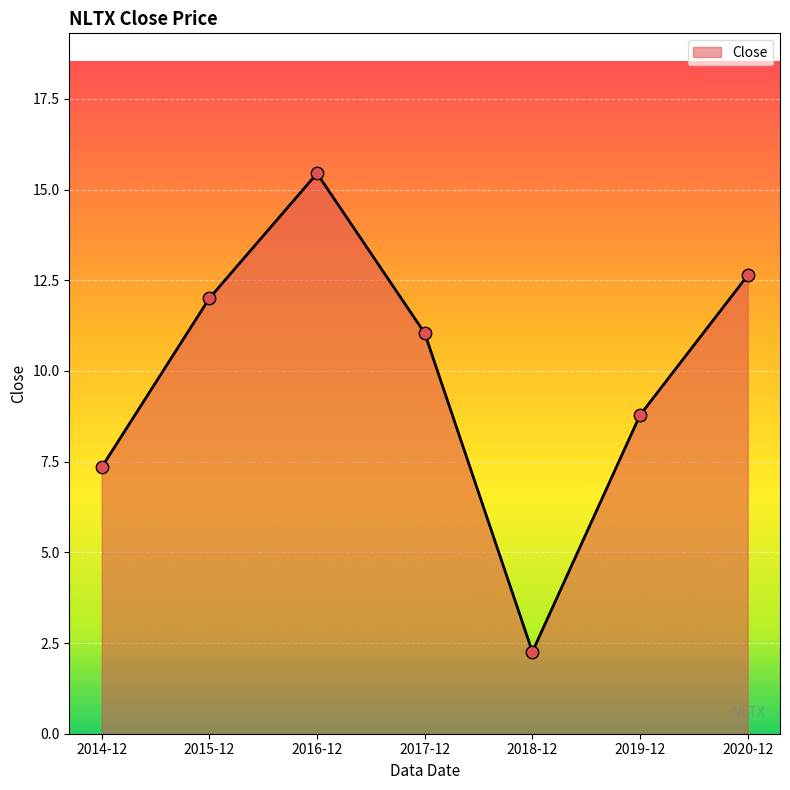

Which has a higher value, 2016-12 or 2018-12?

2016-12